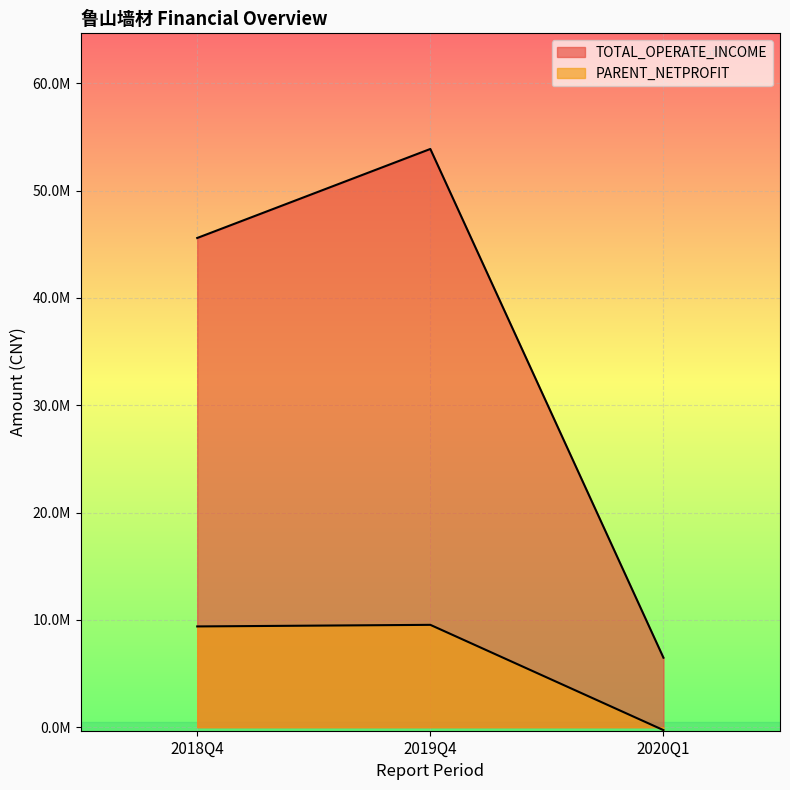

What is the label of the 3rd point from the right?

2018Q4